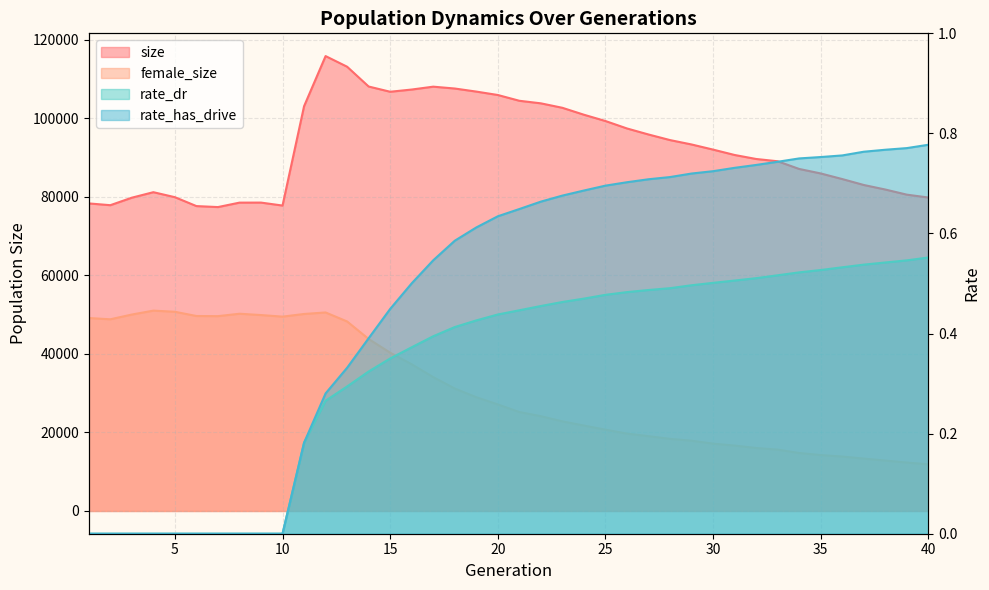

What is the approximate value of size at 29?

93287.0